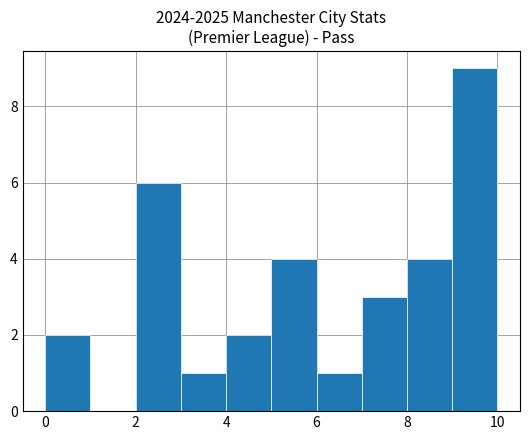

Reading left to right, list every bar in this chart as the range it spans on the x-axis followed by its height. The values are not printed on the chart, so give them approximately, as read against the axis.

0 to 1: 2
1 to 2: 0
2 to 3: 6
3 to 4: 1
4 to 5: 2
5 to 6: 4
6 to 7: 1
7 to 8: 3
8 to 9: 4
9 to 10: 9